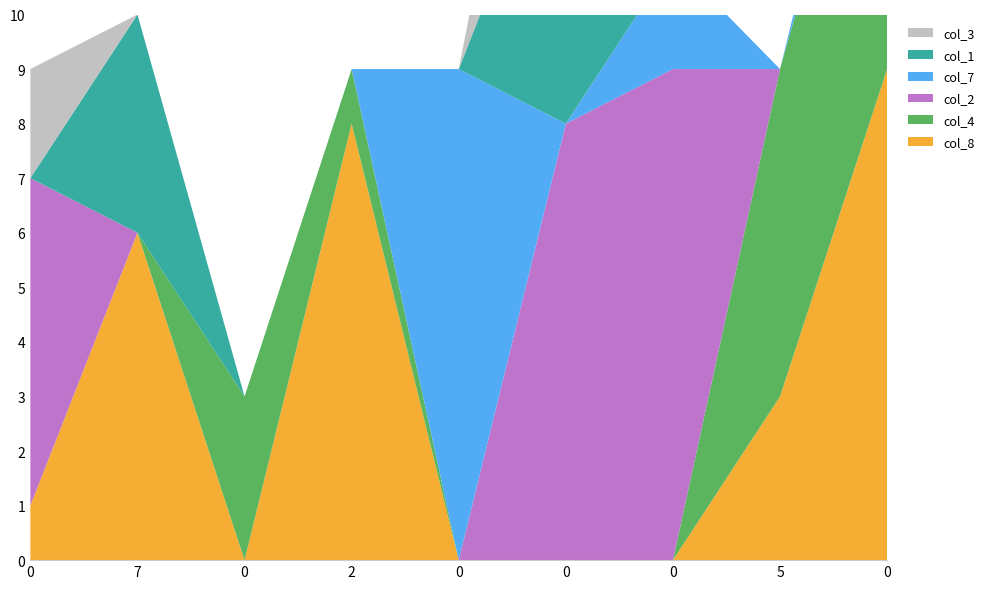

Reading left to right, list all the values displayed in this chart.

col_8: 1	6	0	8	0	0	0	3	9
col_4: 0	0	3	1	0	0	0	6	7
col_2: 6	0	0	0	0	8	9	0	0
col_7: 0	0	0	0	9	0	2	0	1
col_1: 0	4	0	0	0	6	0	0	0
col_3: 2	0	0	0	0	5	0	0	0